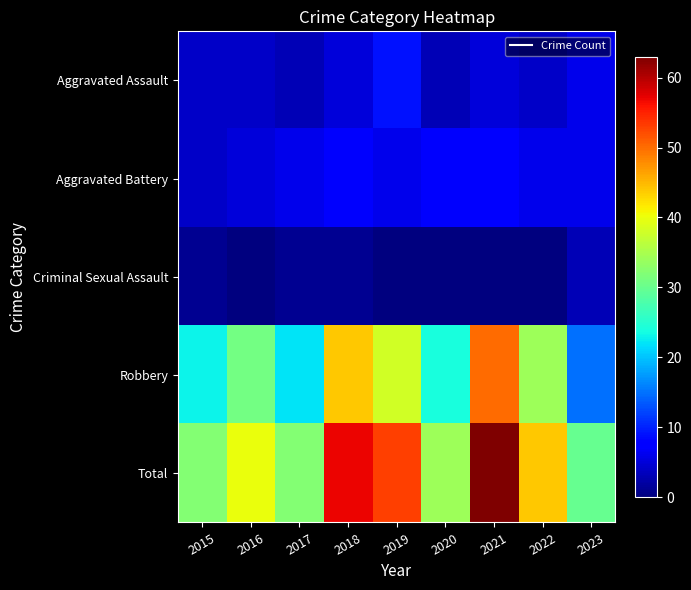

Rank the series by their maximum value, from lowest to highest.

Criminal Sexual Assault, Aggravated Battery, Aggravated Assault, Robbery, Total